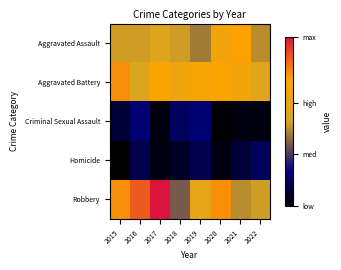

Reading left to right, extract all data points from this chart.

Aggravated Assault: 2015=16	2016=16	2017=17	2018=16	2019=14	2020=22	2021=25	2022=15
Aggravated Battery: 2015=26	2016=17	2017=24	2018=21	2019=23	2020=24	2021=22	2022=18
Criminal Sexual Assault: 2015=3	2016=6	2017=1	2018=5	2019=6	2020=0	2021=1	2022=1
Homicide: 2015=0	2016=4	2017=1	2018=2	2019=4	2020=1	2021=3	2022=5
Robbery: 2015=26	2016=29	2017=33	2018=12	2019=19	2020=26	2021=15	2022=16